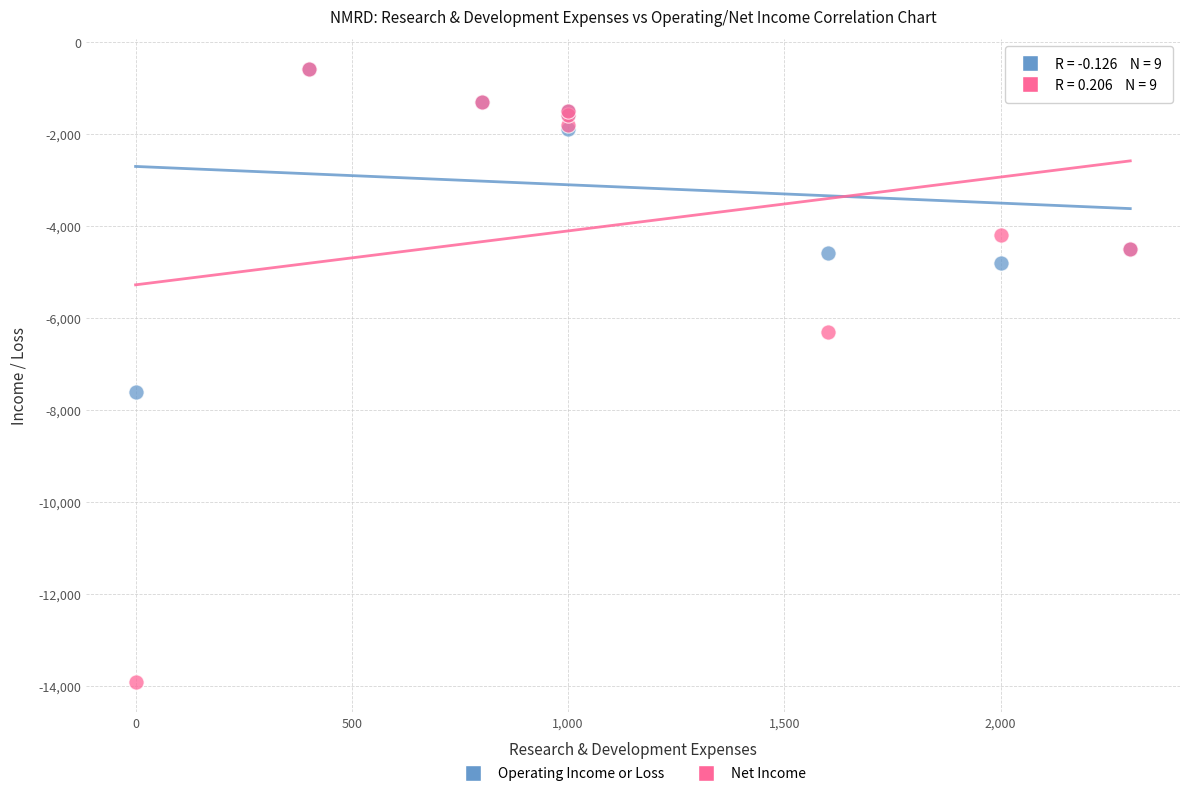

In the Net Income series, what Y value is closest to -7250?

-6300